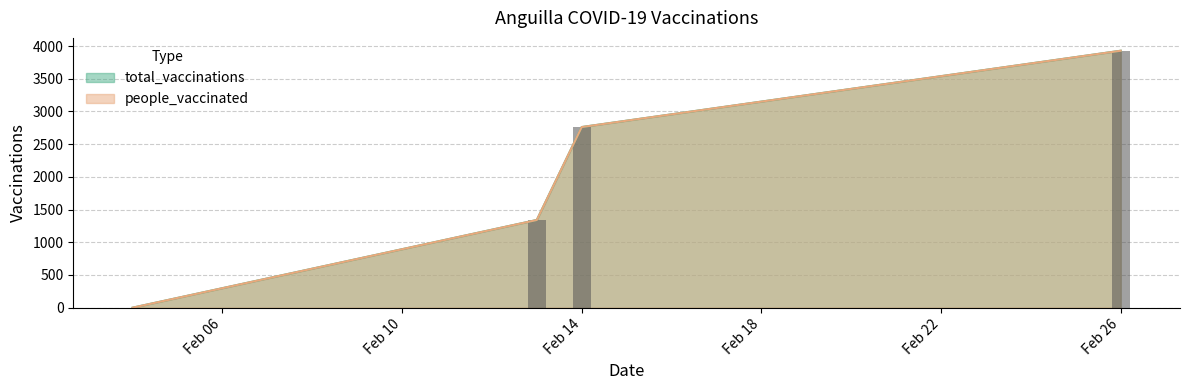

Is it true that people_vaccinated equals 2709 at 2021-02-04?

False